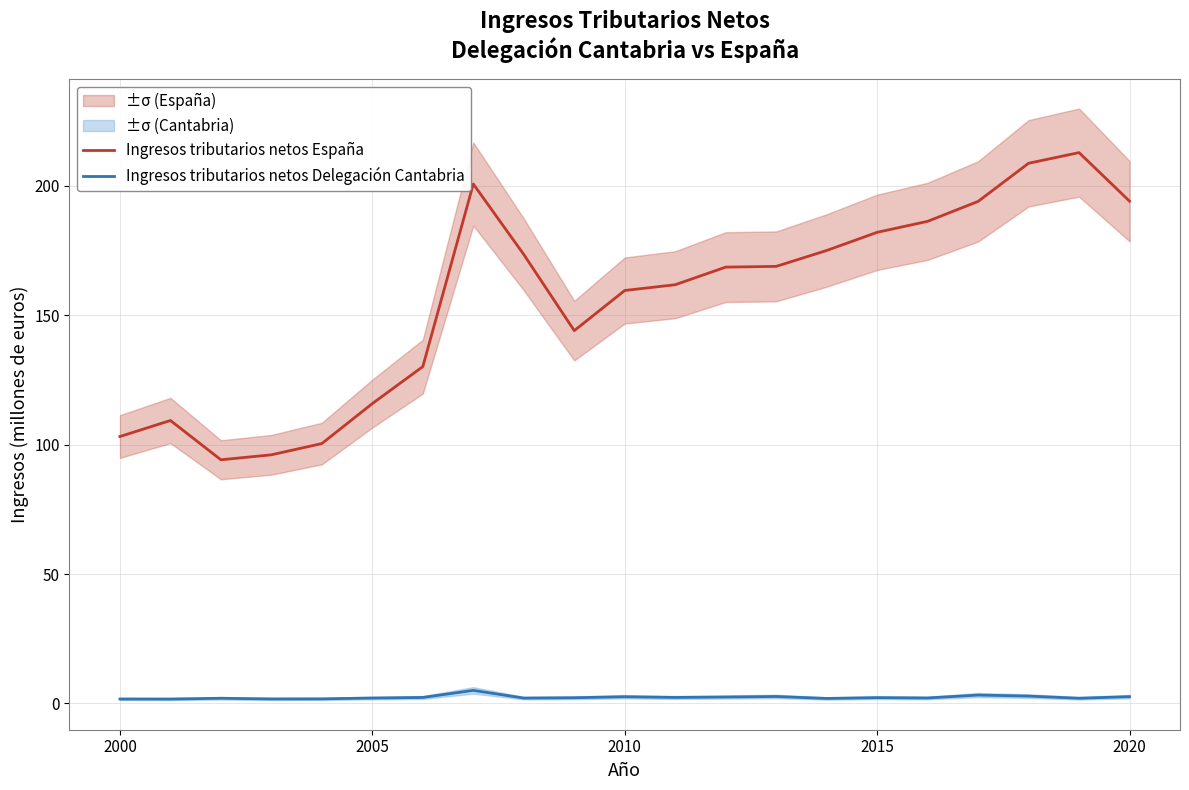

How many data points in Ingresos tributarios netos Delegación Cantabria are above 2?

14